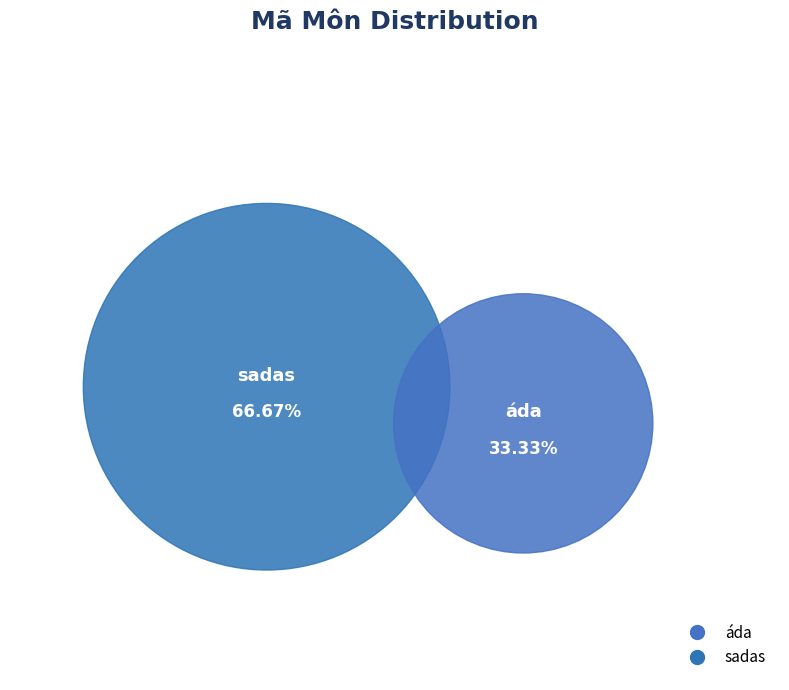

How much of the chart is everything except sadas?

33.3%